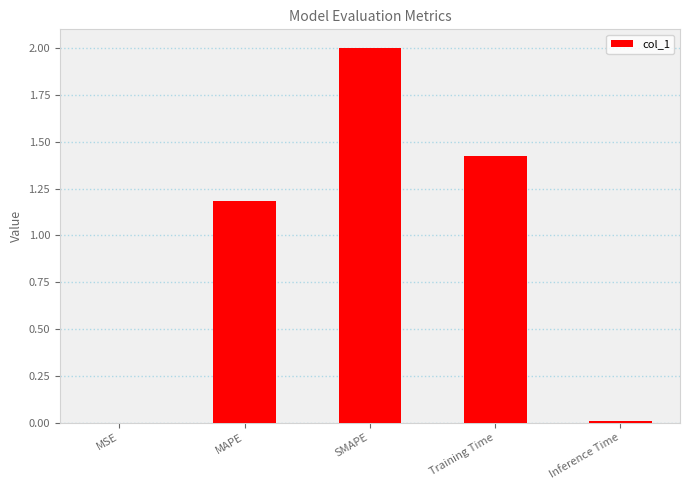

What is the change in value from SMAPE to Training Time?

-0.6